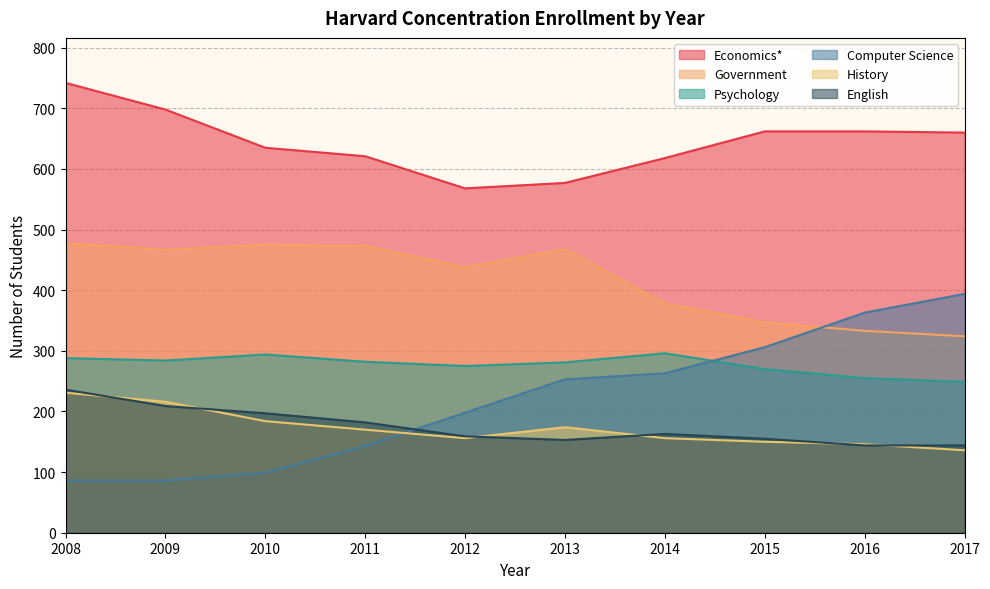

Reading left to right, list all the values displayed in this chart.

Economics*: 742	698	635	621	568	577	618	662	662	660
Government: 477	467	475	473	438	468	378	347	333	324
Psychology: 288	284	294	282	275	281	296	270	255	249
Computer Science: 86	86	99	143	198	253	263	306	363	394
History: 231	216	184	170	156	174	156	150	146	136
English: 236	209	197	182	159	153	163	155	144	144